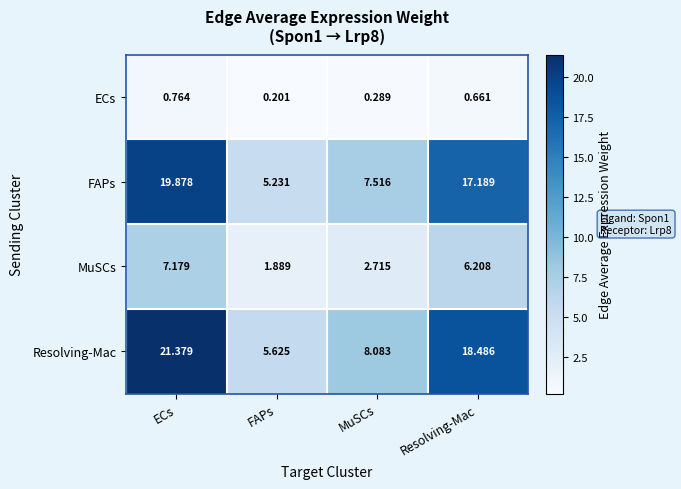

Rank the series at ECs from highest to lowest value.

Resolving-Mac, FAPs, MuSCs, ECs